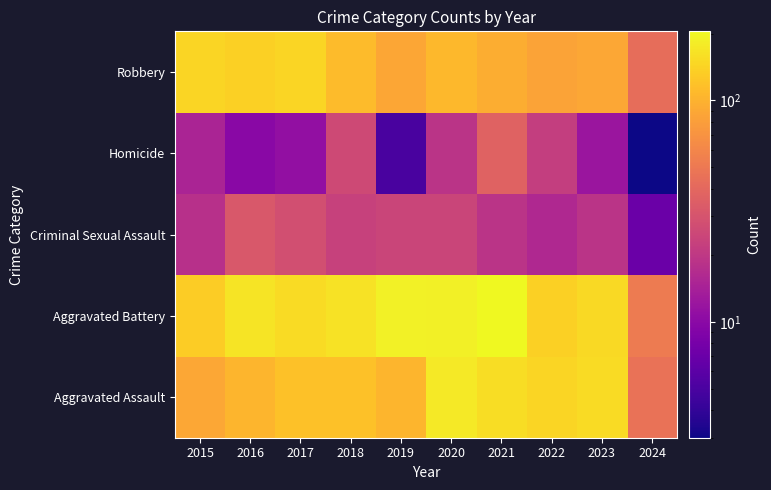

Between 2020 and 2024, which is larger?

2020